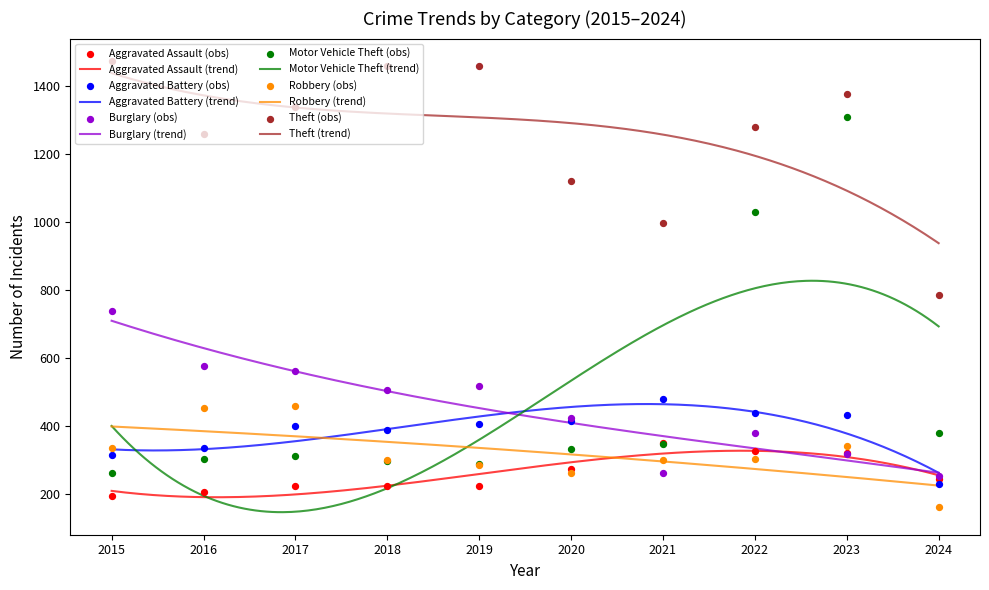

Is the value of Theft at 2022 greater than the value of Motor Vehicle Theft at 2020?

Yes